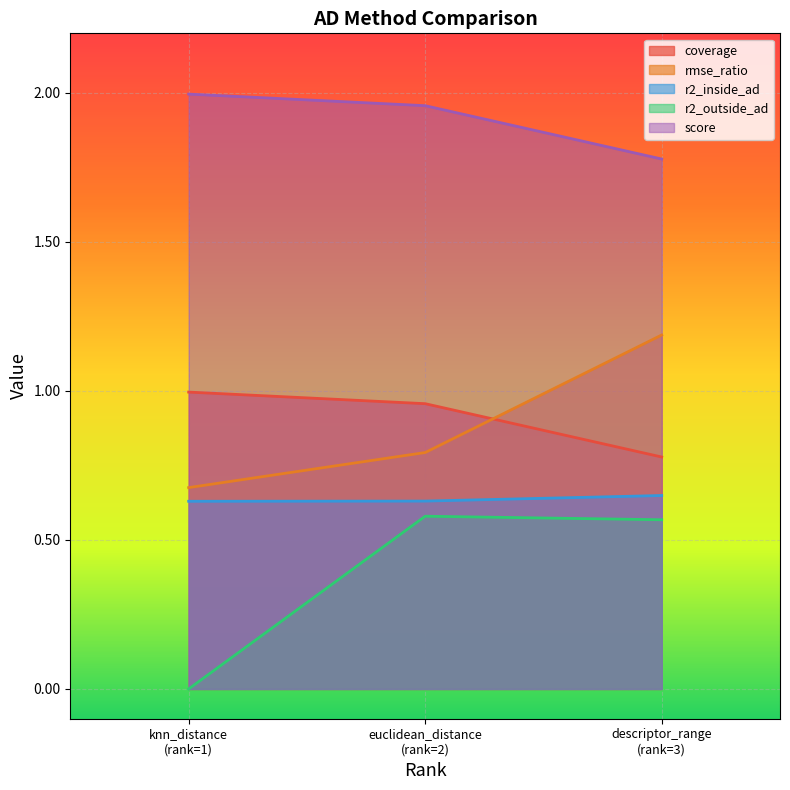

Count the number of data series in this chart.

5